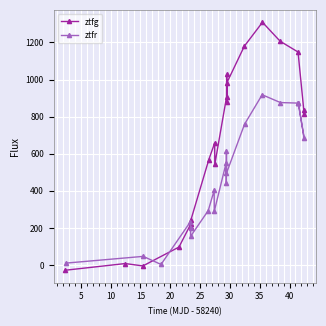

At how many categories does at least one series exceed 856?

9